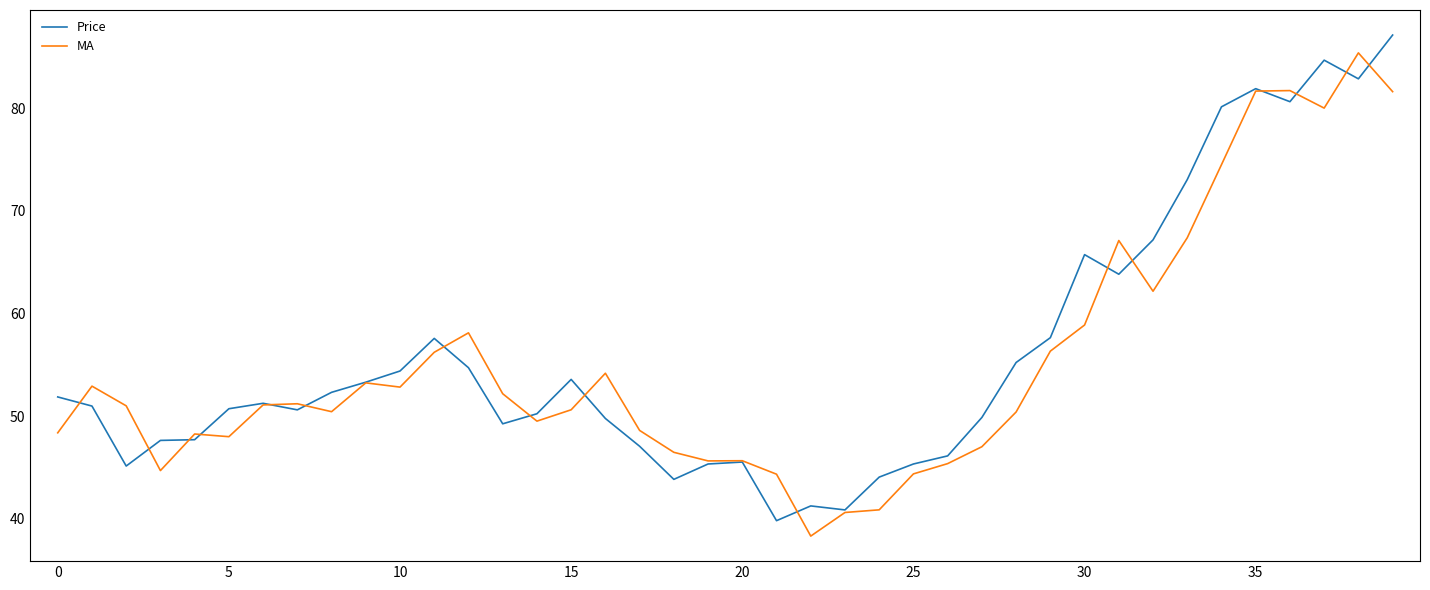

At how many categories does at least one series exceed 56?

13